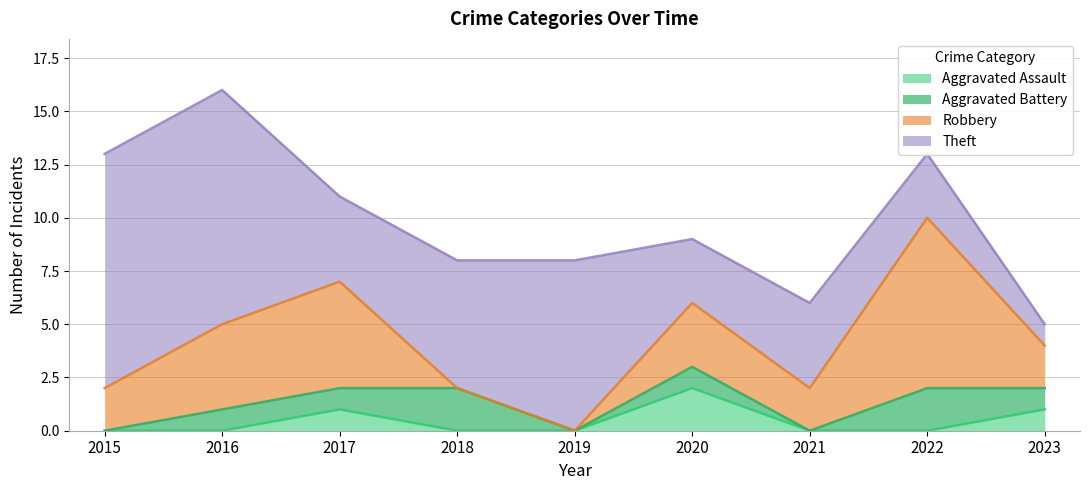

What is the greatest value displayed?

11